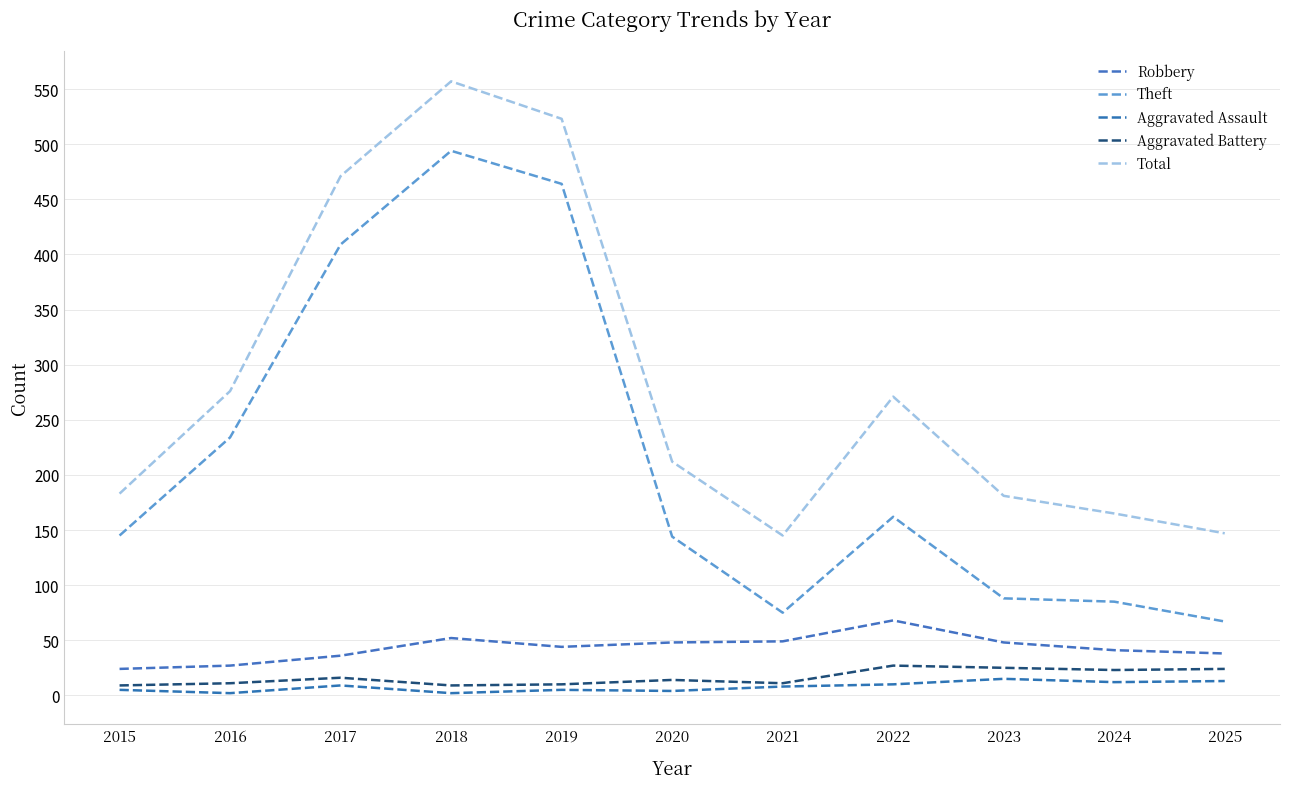

What is the total value across all series at 2019?

1046